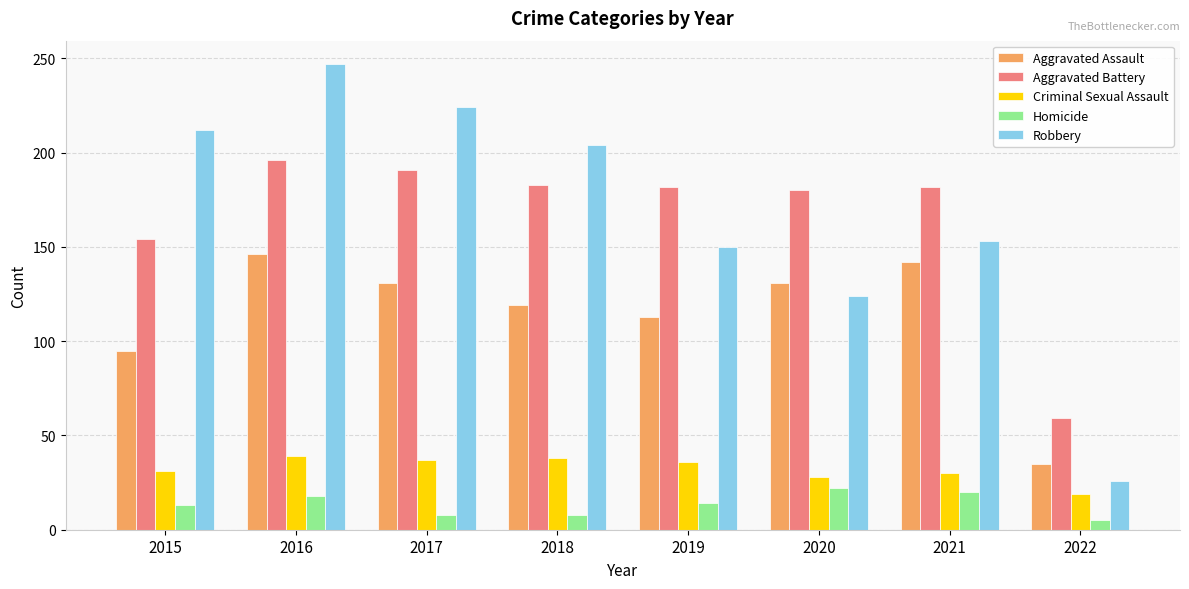

Which series changed the most between 2017 and 2018?

Robbery